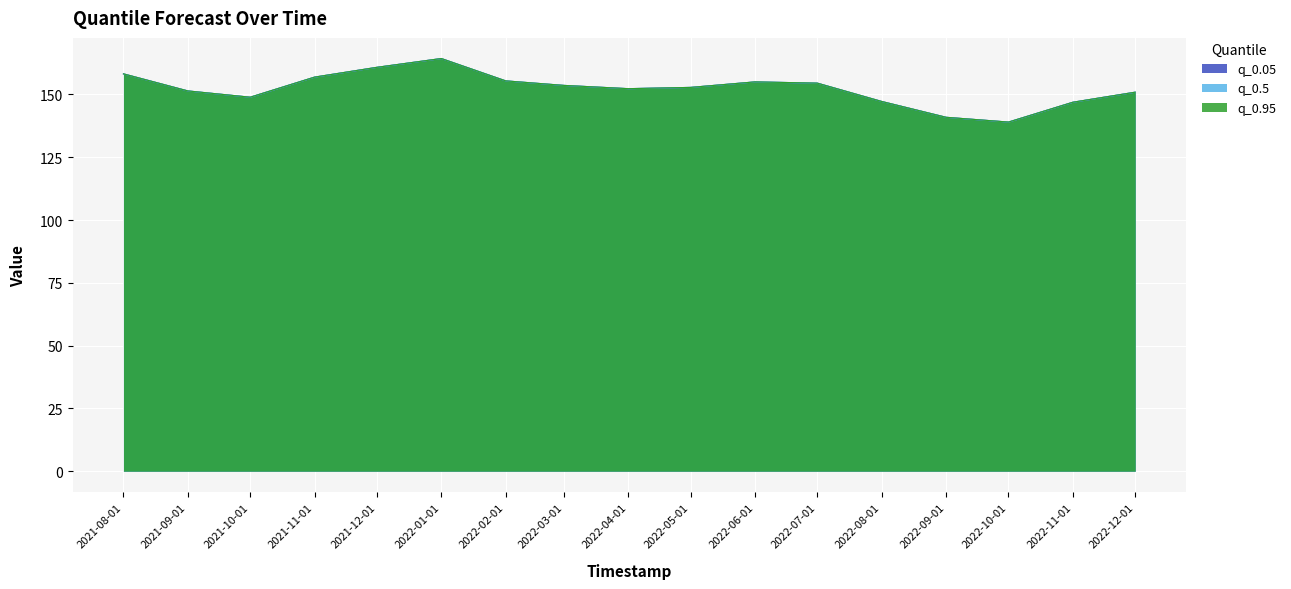

How many values in the q_0.05 series exceed 152?

10